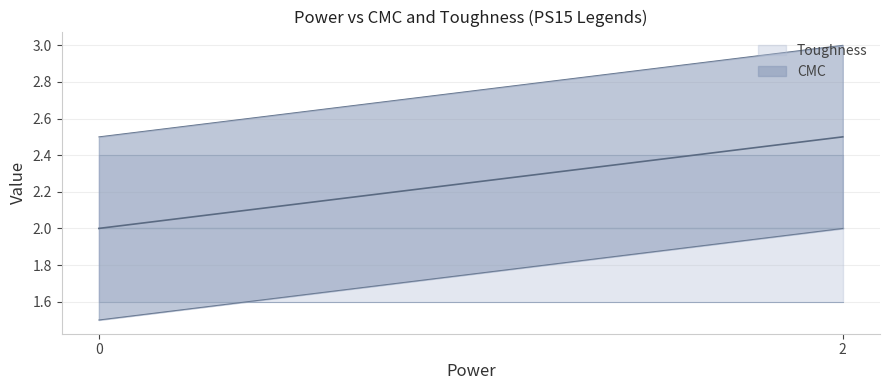

What is the value of the CMC point at the 1st from the left?

2